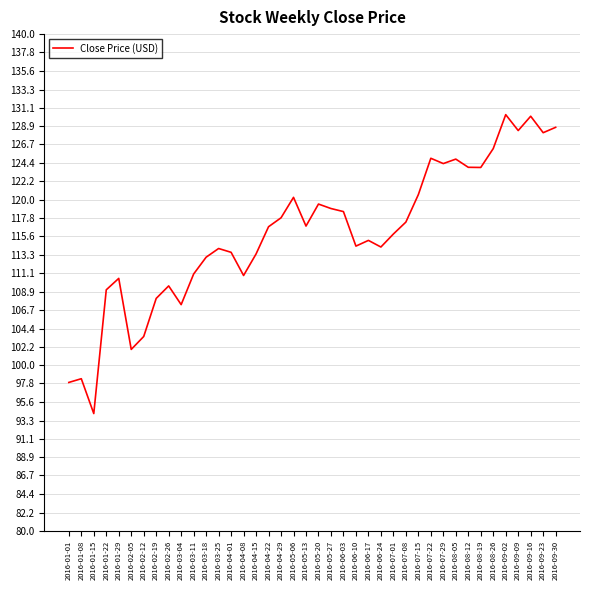

What is the difference between the values at 2016-05-27 and 2016-03-25?

4.8